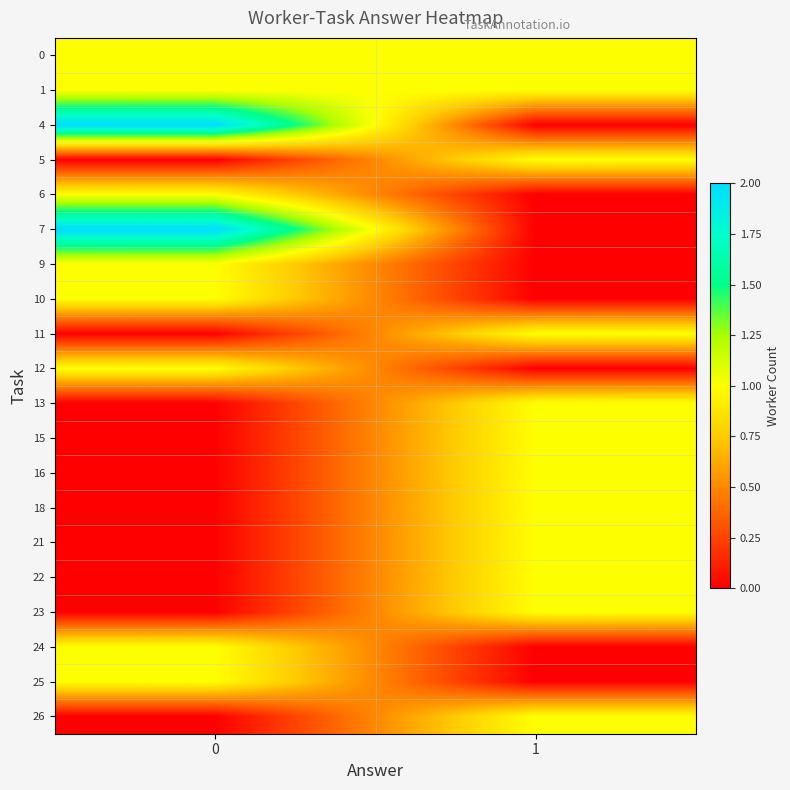

What is the difference between the highest and lowest values at 1?

1